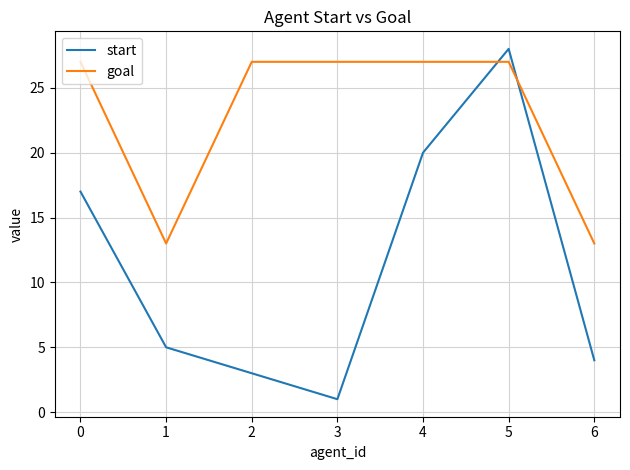

Reading left to right, list all the values displayed in this chart.

start: 17	5	3	1	20	28	4
goal: 27	13	27	27	27	27	13